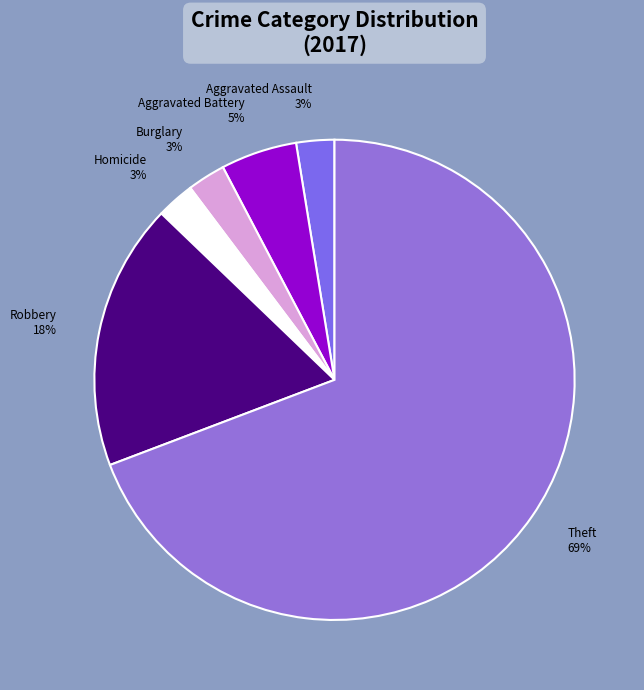

Does any single category account for the majority?

Yes